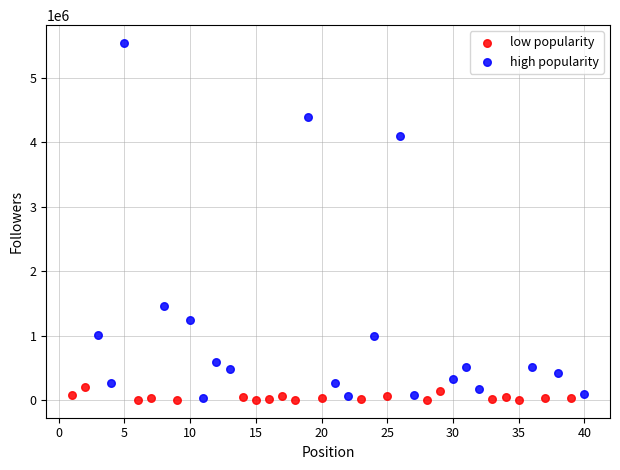

Which series has the largest Y range (max minus min)?

high popularity